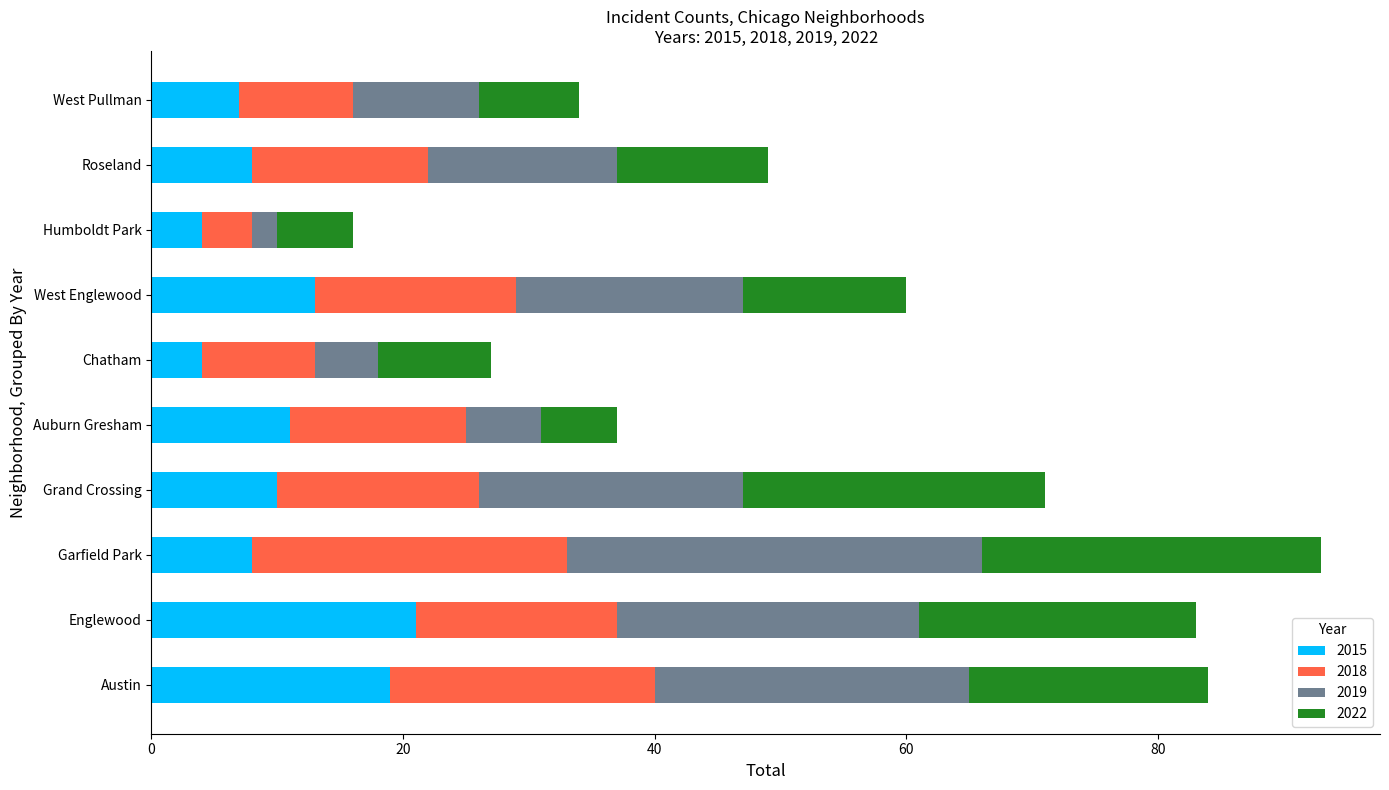

What is the lowest value of the 2015 series?

4